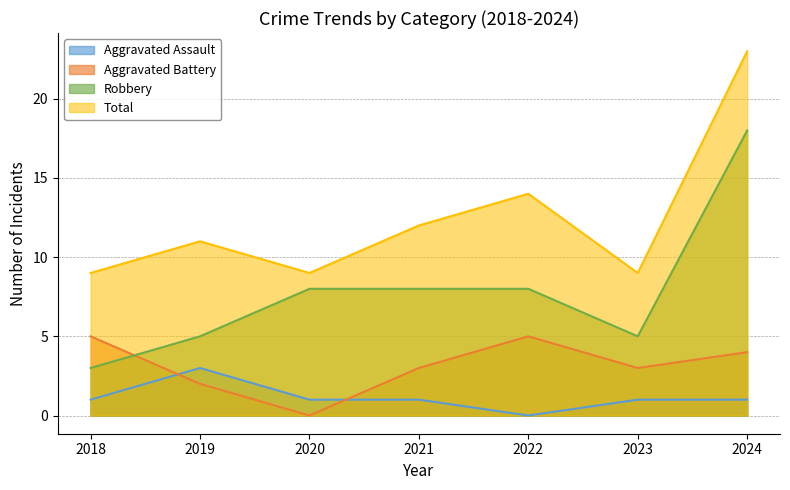

Reading left to right, what are all the values shown in this chart?

Aggravated Assault: 2018=1	2019=3	2020=1	2021=1	2022=0	2023=1	2024=1
Aggravated Battery: 2018=5	2019=2	2020=0	2021=3	2022=5	2023=3	2024=4
Robbery: 2018=3	2019=5	2020=8	2021=8	2022=8	2023=5	2024=18
Total: 2018=9	2019=11	2020=9	2021=12	2022=14	2023=9	2024=23